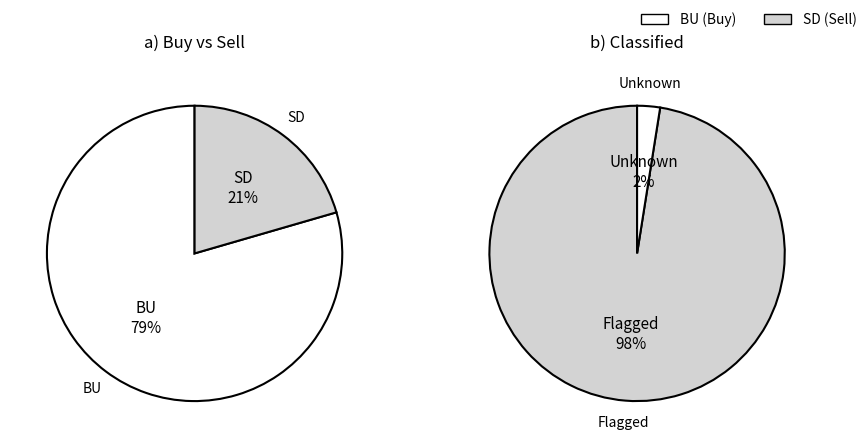

Rank the categories by value from highest to lowest.

BU, SD, 